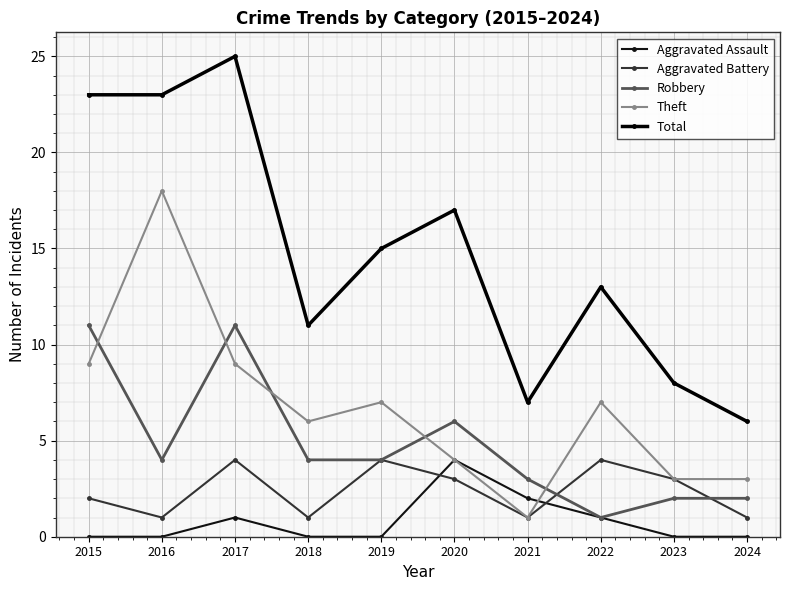

Reading left to right, extract all data points from this chart.

Aggravated Assault: 2015=0	2016=0	2017=1	2018=0	2019=0	2020=4	2021=2	2022=1	2023=0	2024=0
Aggravated Battery: 2015=2	2016=1	2017=4	2018=1	2019=4	2020=3	2021=1	2022=4	2023=3	2024=1
Robbery: 2015=11	2016=4	2017=11	2018=4	2019=4	2020=6	2021=3	2022=1	2023=2	2024=2
Theft: 2015=9	2016=18	2017=9	2018=6	2019=7	2020=4	2021=1	2022=7	2023=3	2024=3
Total: 2015=23	2016=23	2017=25	2018=11	2019=15	2020=17	2021=7	2022=13	2023=8	2024=6